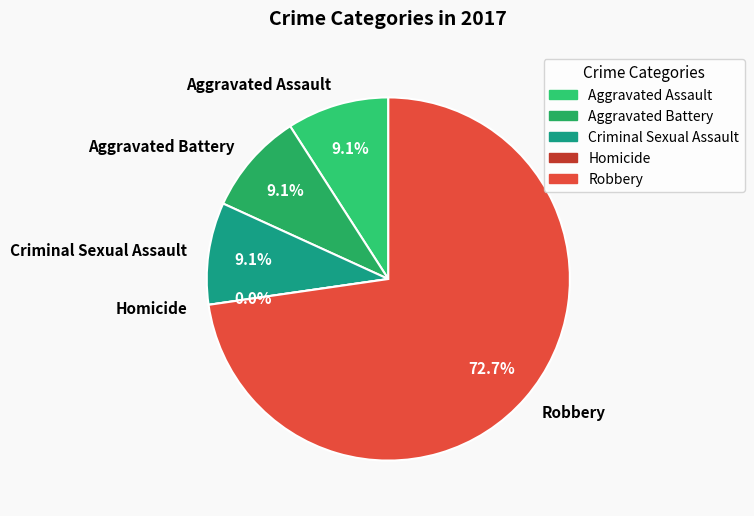

Does any single category account for the majority?

Yes